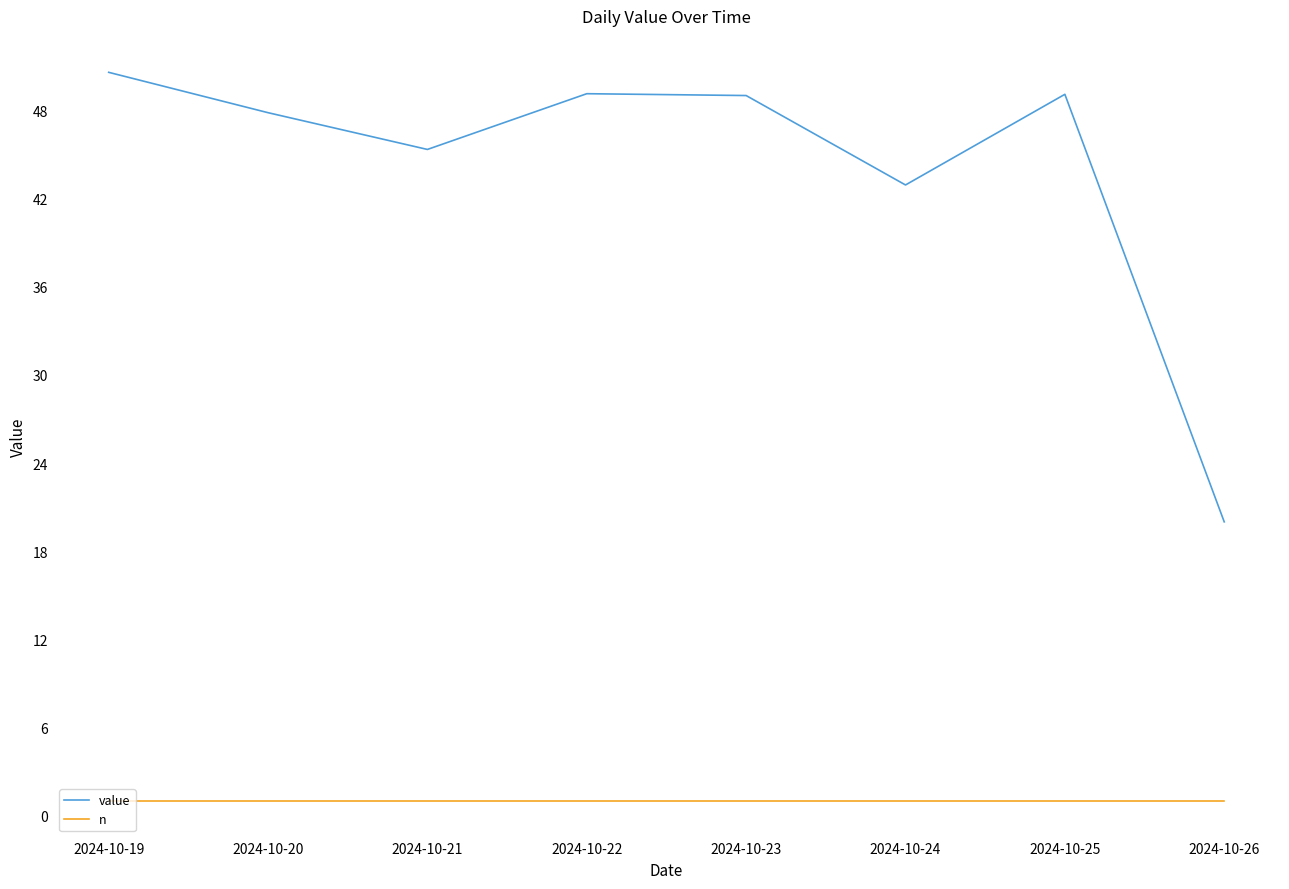

What is the average value of the value series?

44.2